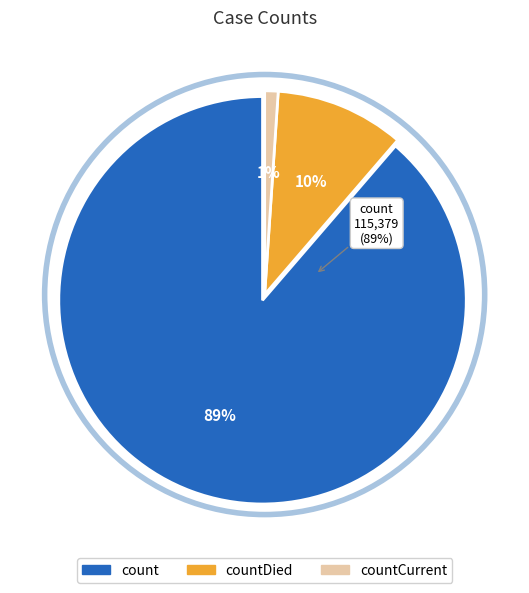

What percentage is the countCurrent slice, to the nearest percent?

1%